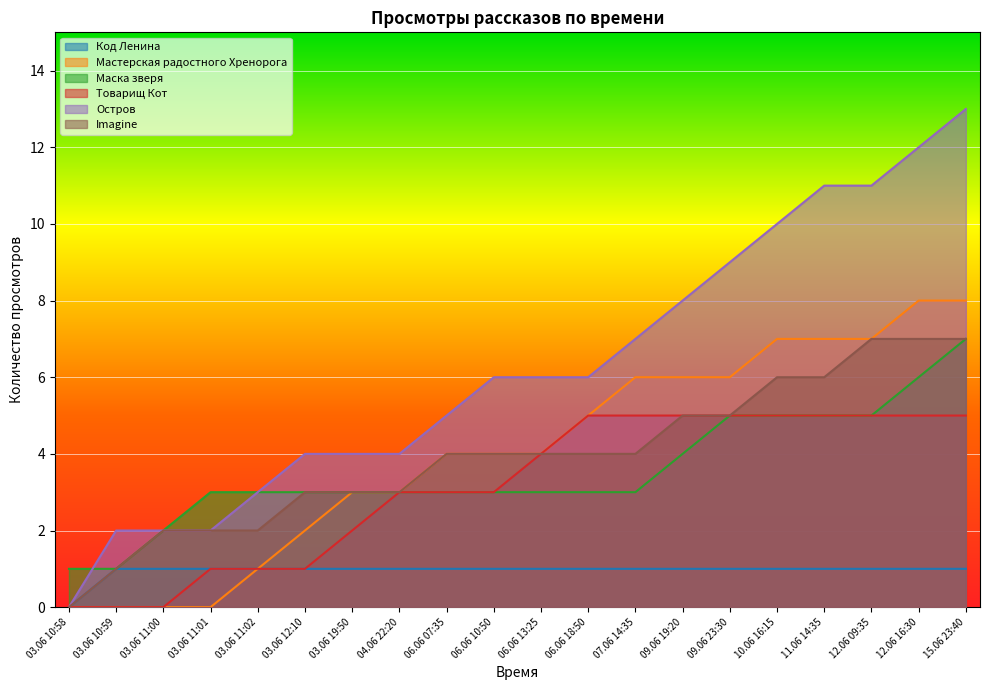

True or false: Imagine and Мастерская радостного Хренорога cross at least once.

False